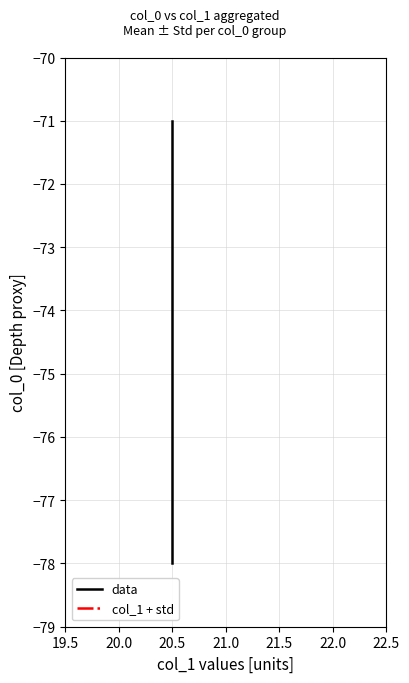

At how many categories does at least one series exceed -77?

6